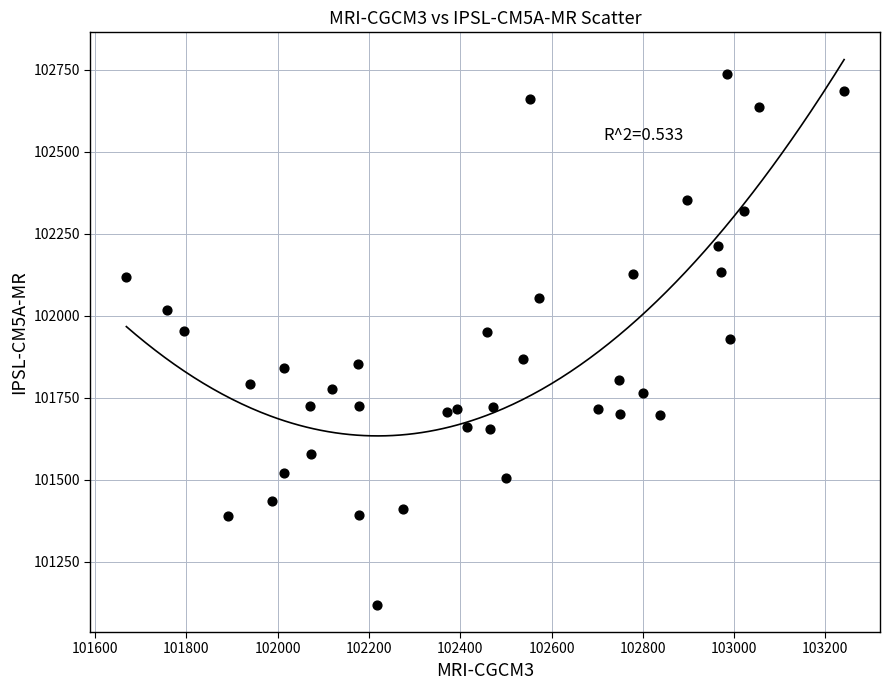

What is the range of Y values (max minus min)?

1618.0